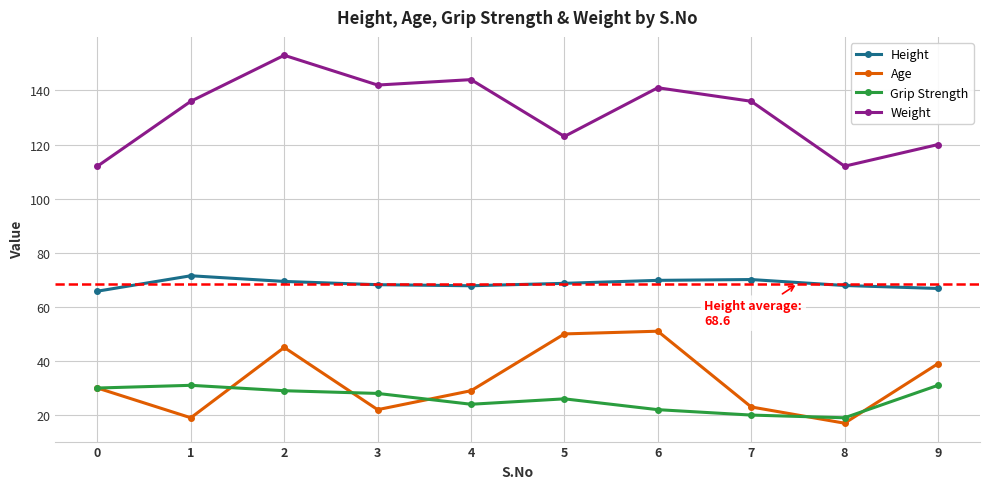

At which category is the sum across all series the highest?

2